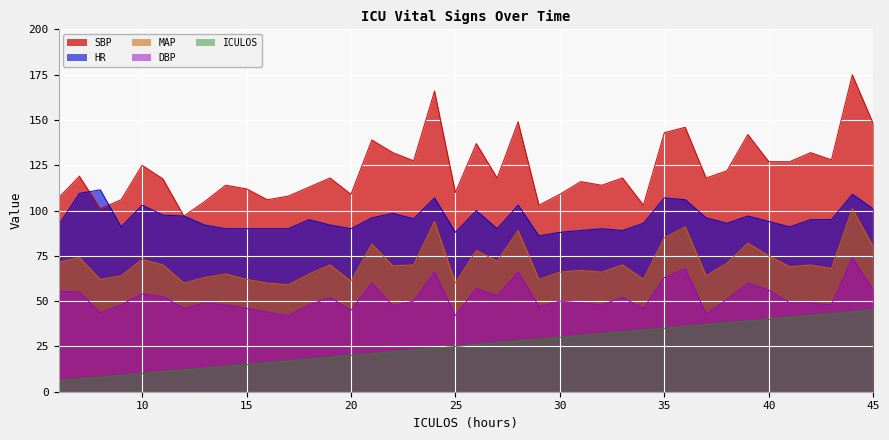

How many distinct data groups are displayed?

5